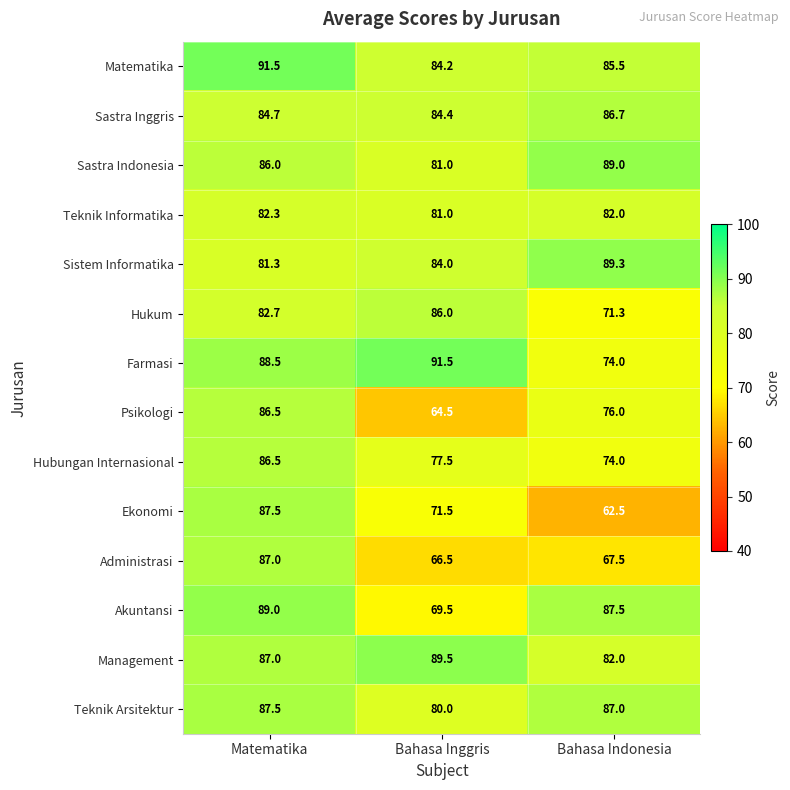

What is the total value across all series at Bahasa Inggris?

1111.1